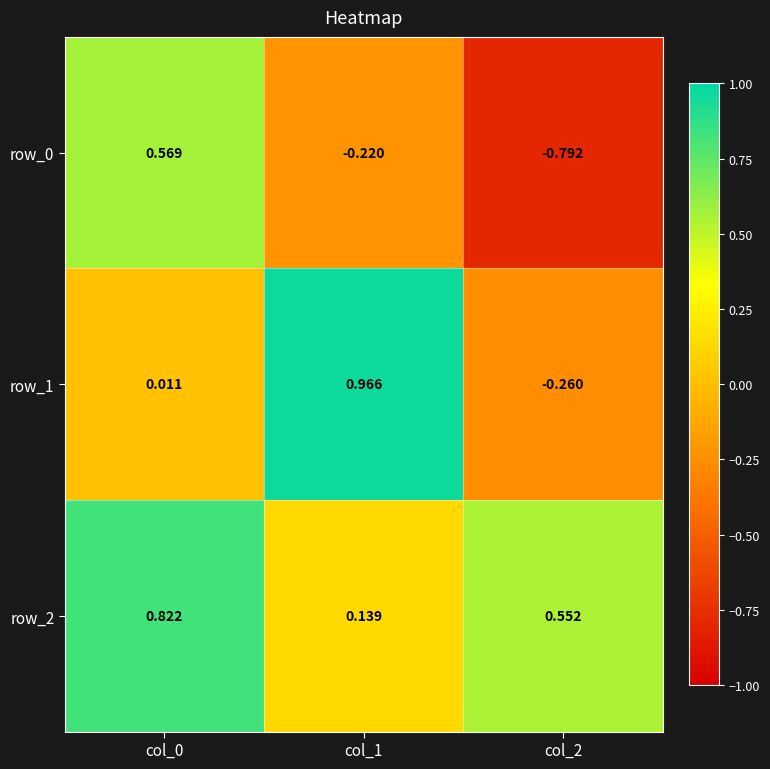

What is the difference between the row_0 values at col_0 and col_1?

0.8